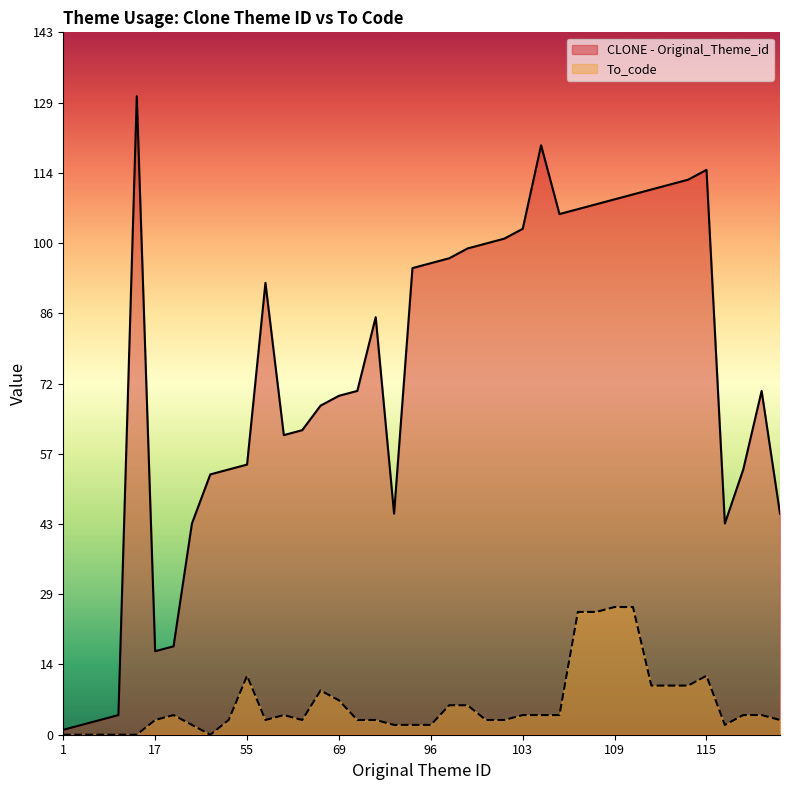

Rank the series by their maximum value, from highest to lowest.

CLONE - Original_Theme_id, To_code